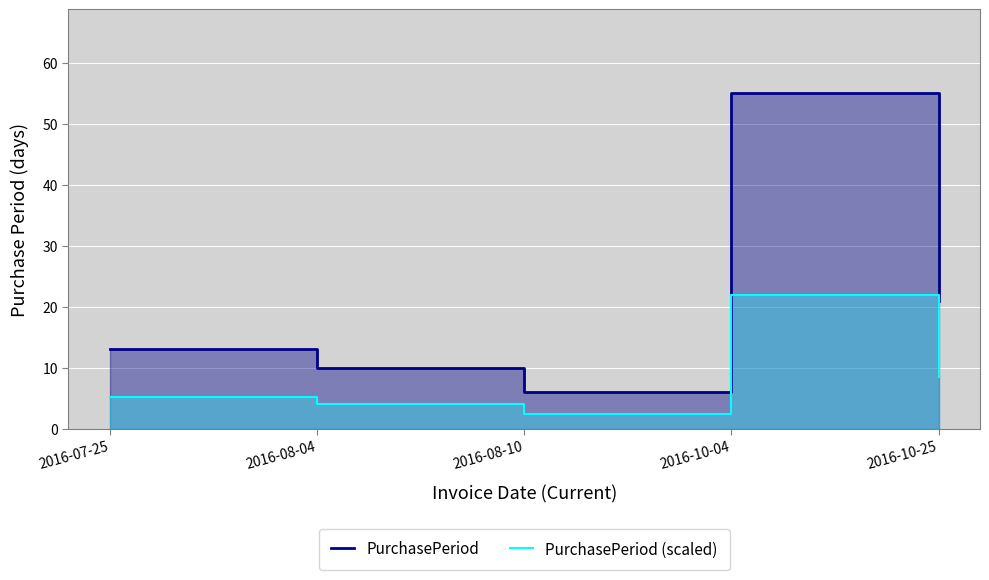

List the series in order of their overall mean, highest first.

PurchasePeriod, PurchasePeriod (scaled)